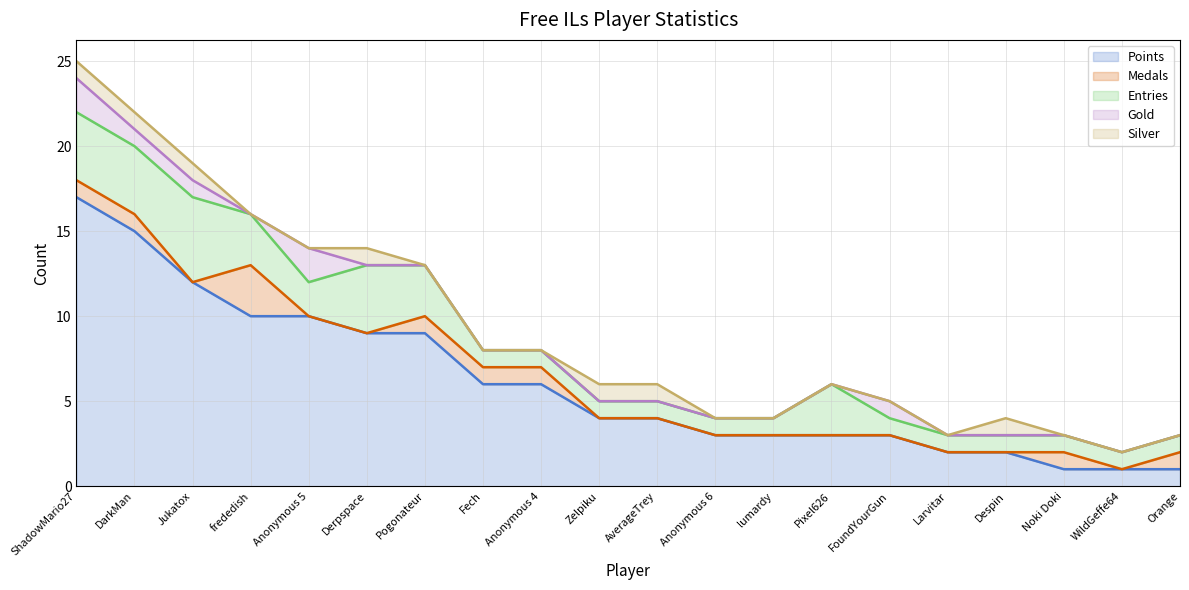

True or false: Medals has a value of 0 at FoundYourGun.

True